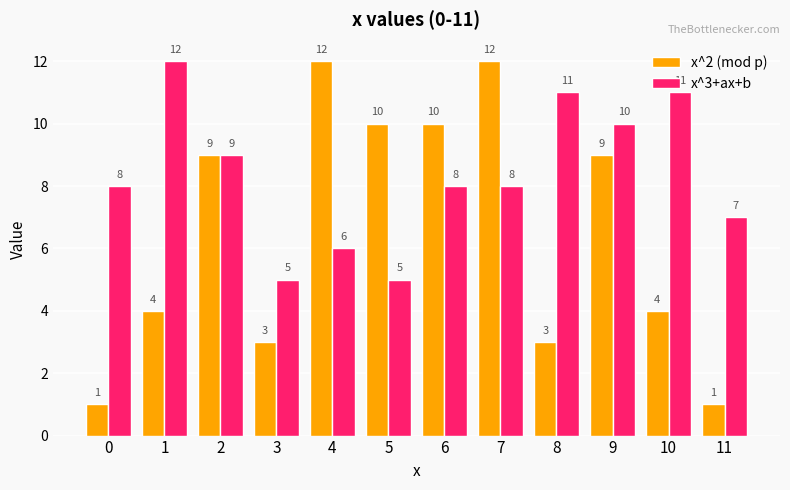

What is the value of the x^3+ax+b bar at the 10th from the left?

10